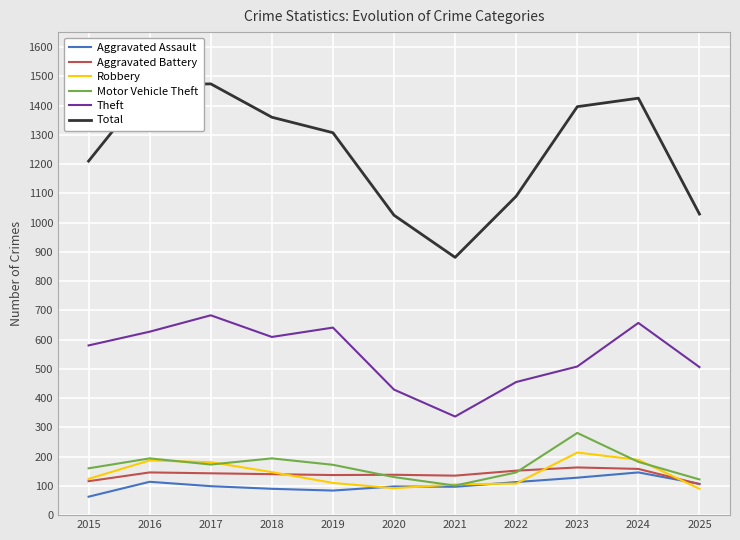

What is the highest value of the Motor Vehicle Theft series?

281